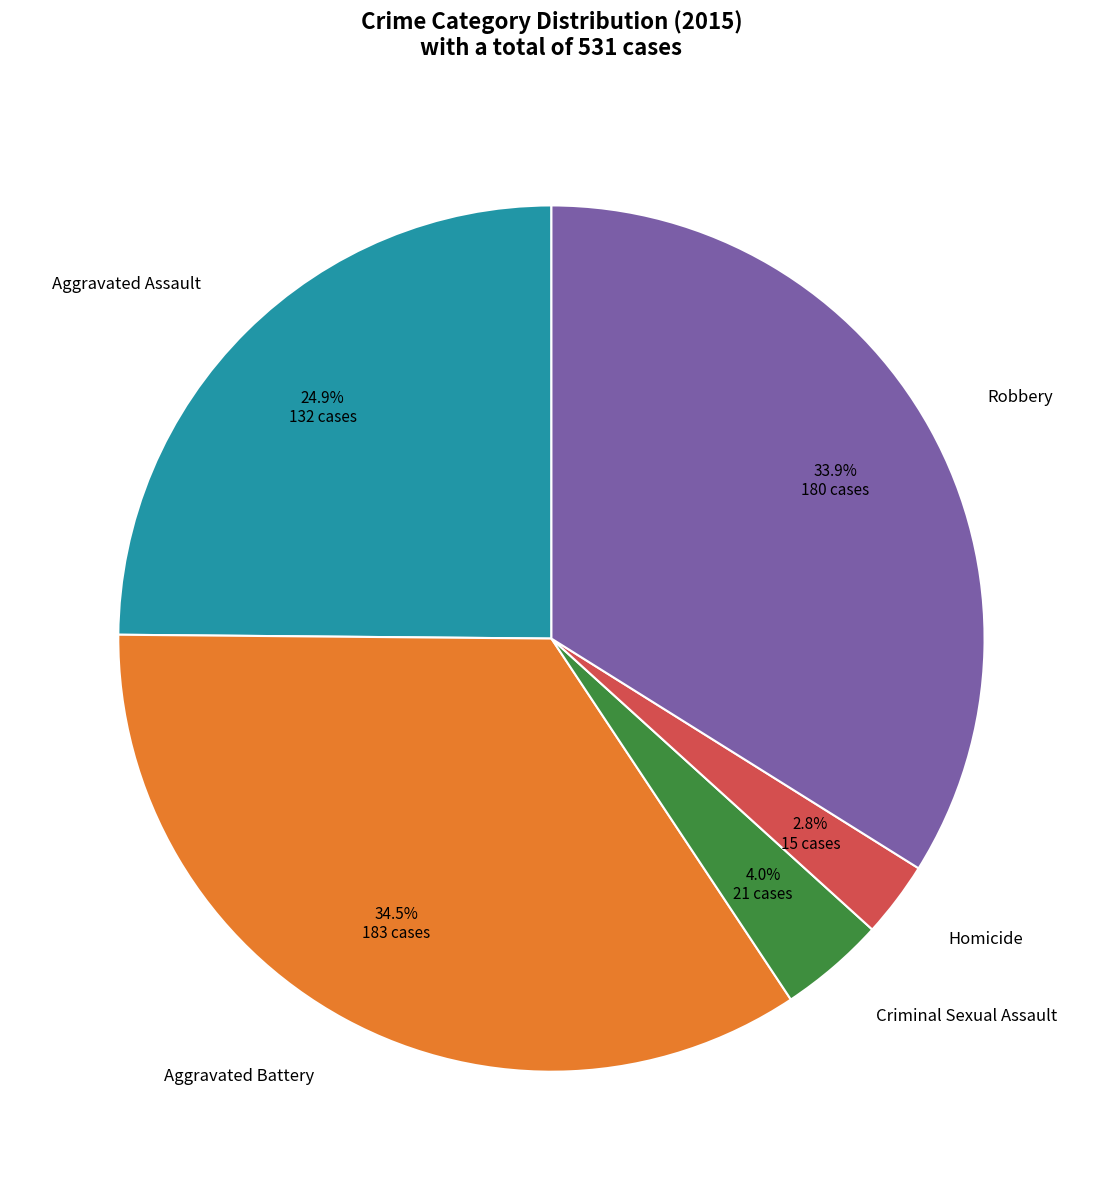

Is there any slice that represents more than half of the pie?

No